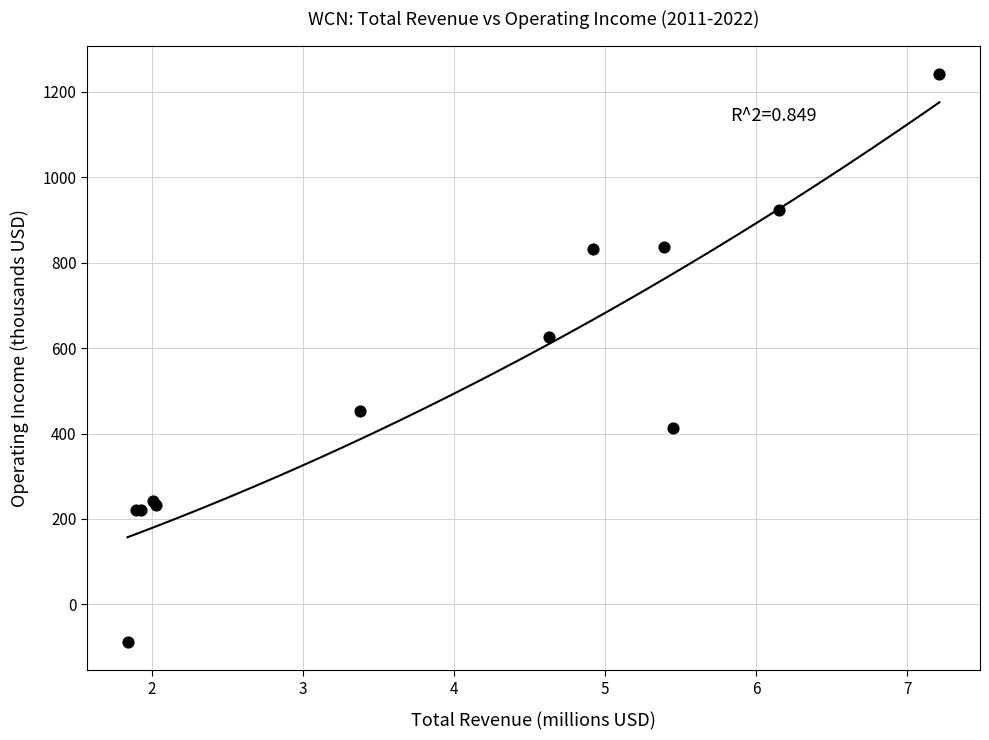

What Y value in the scatter plot is closest to 576?

627.1